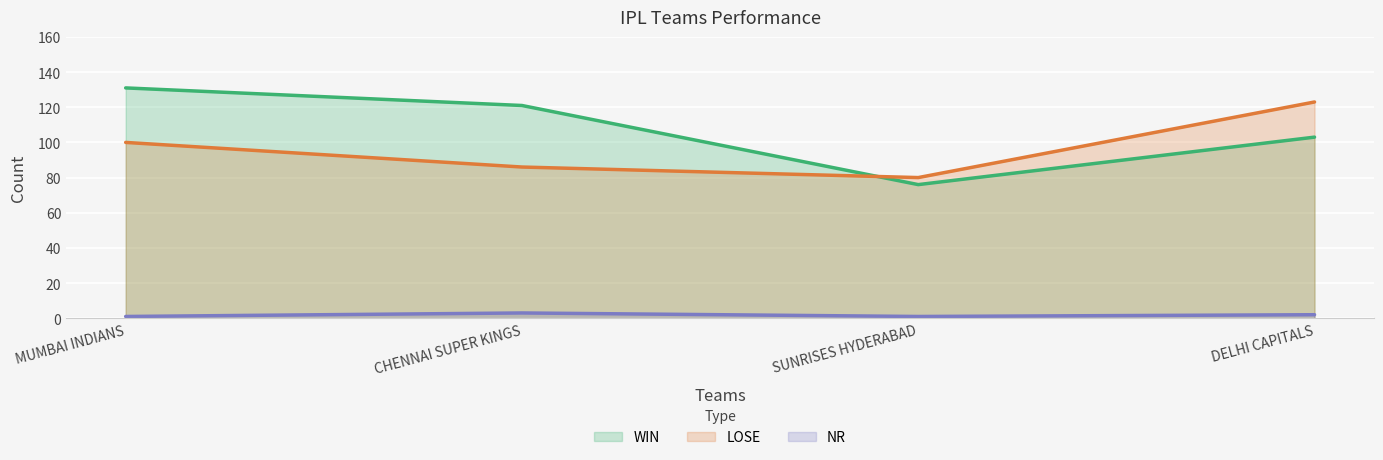

What are all the series names shown in the legend?

WIN, LOSE, NR